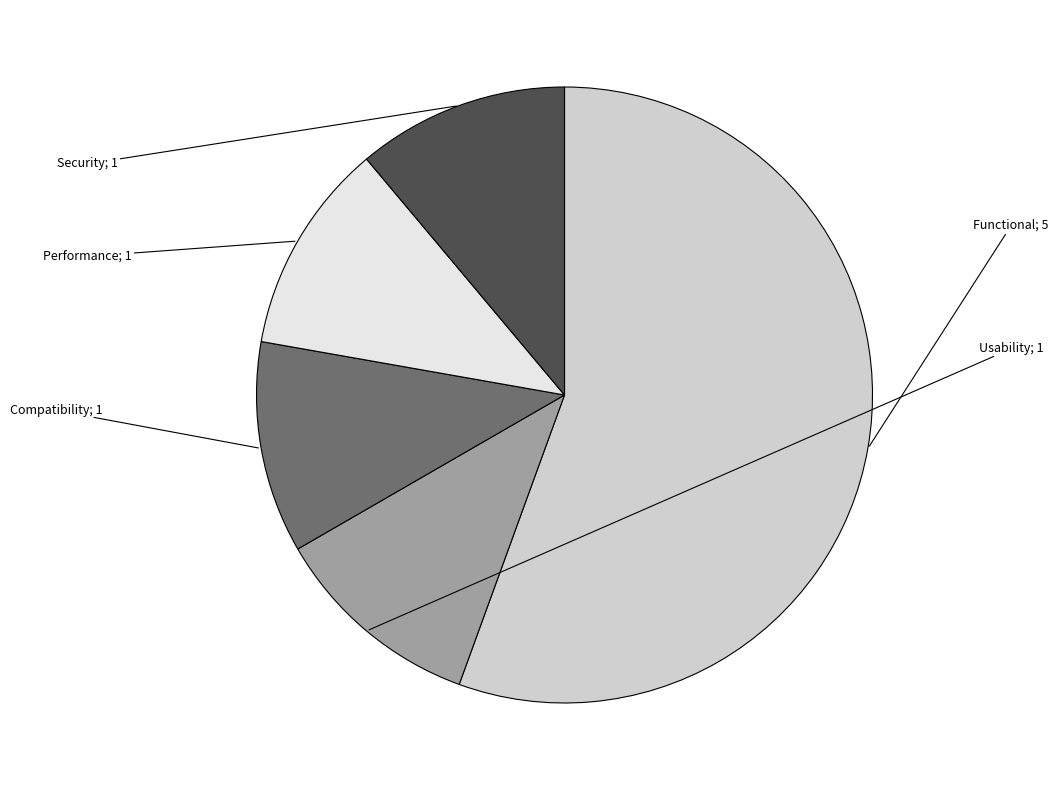

Which has a higher value, Performance or Security?

Performance